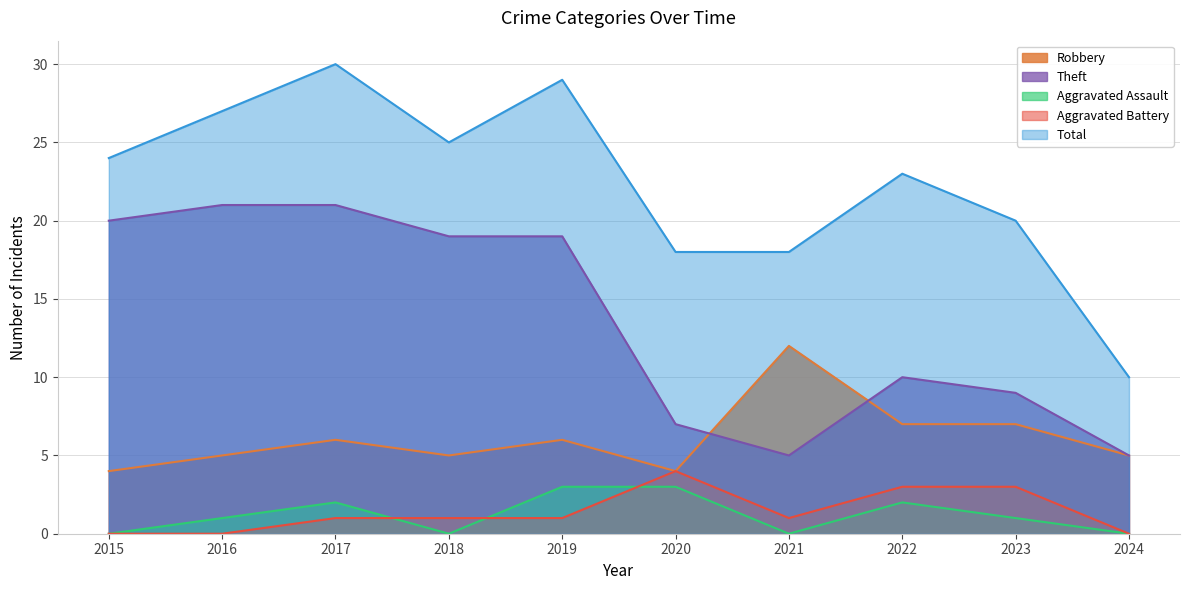

What is the maximum value shown in the chart?

30